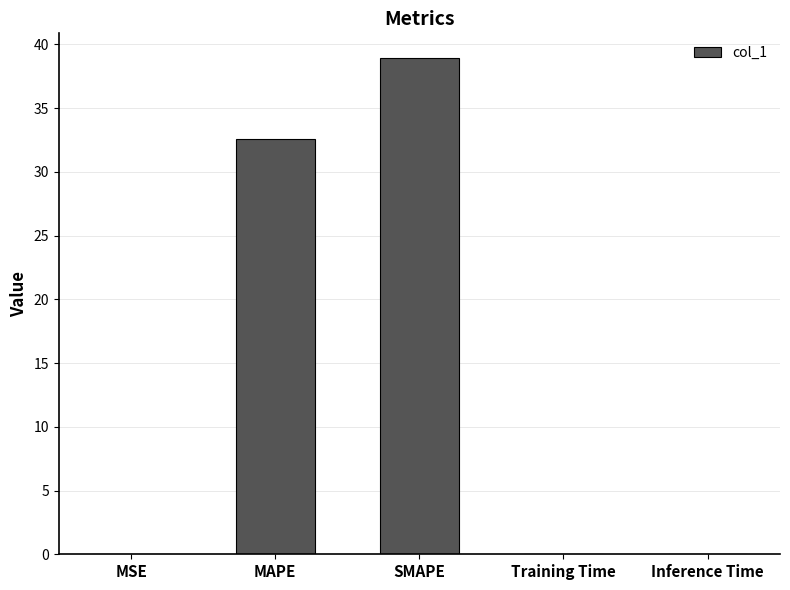

Between SMAPE and Training Time, which is larger?

SMAPE